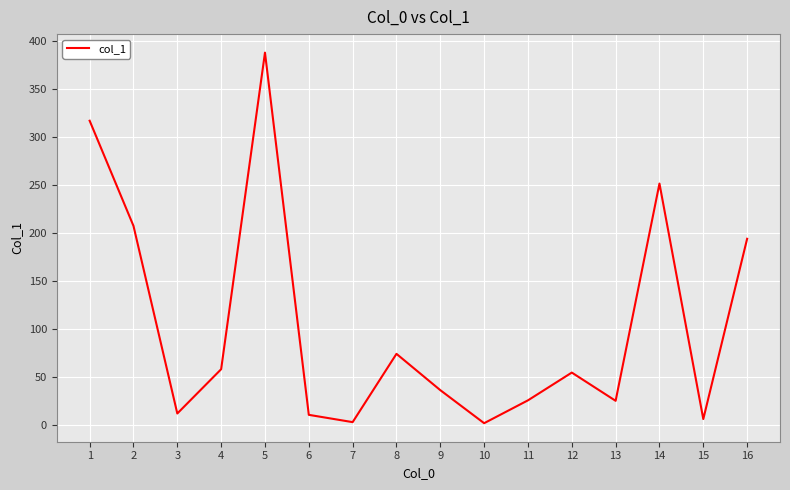

What is the difference between the values at 3 and 2?

195.3